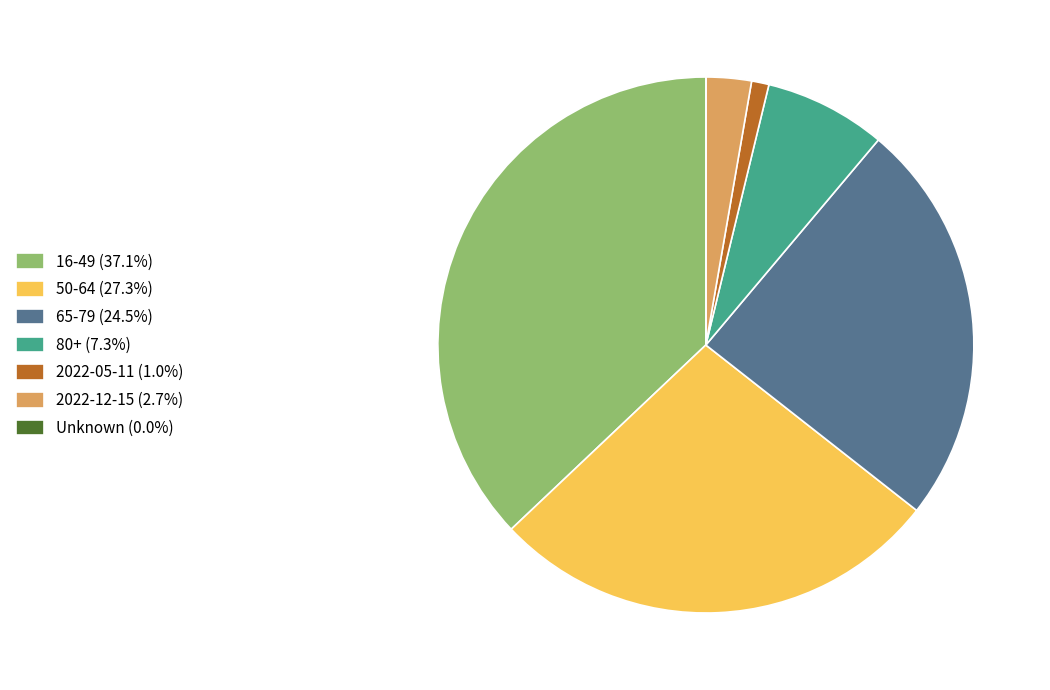

What is the ratio of the value at 2022-12-15 (2.7%) to the value at 2022-05-11 (1.0%)?

2.6